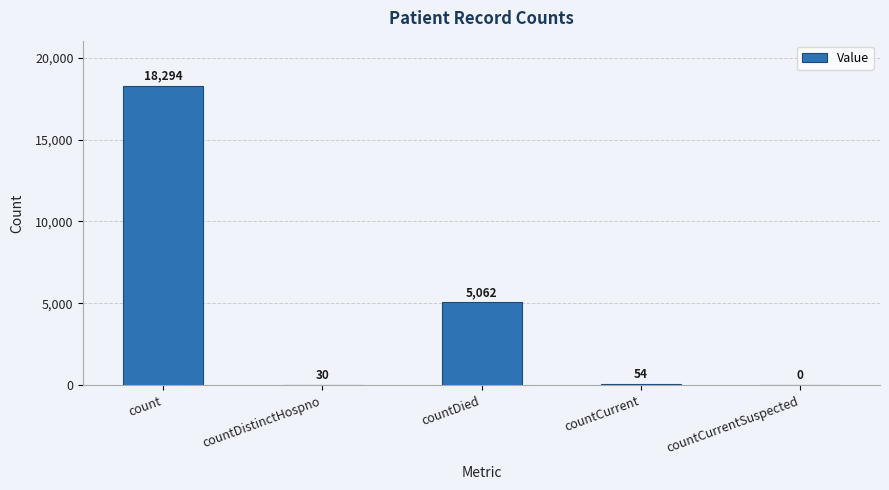

Between countDistinctHospno and count, which is larger?

count